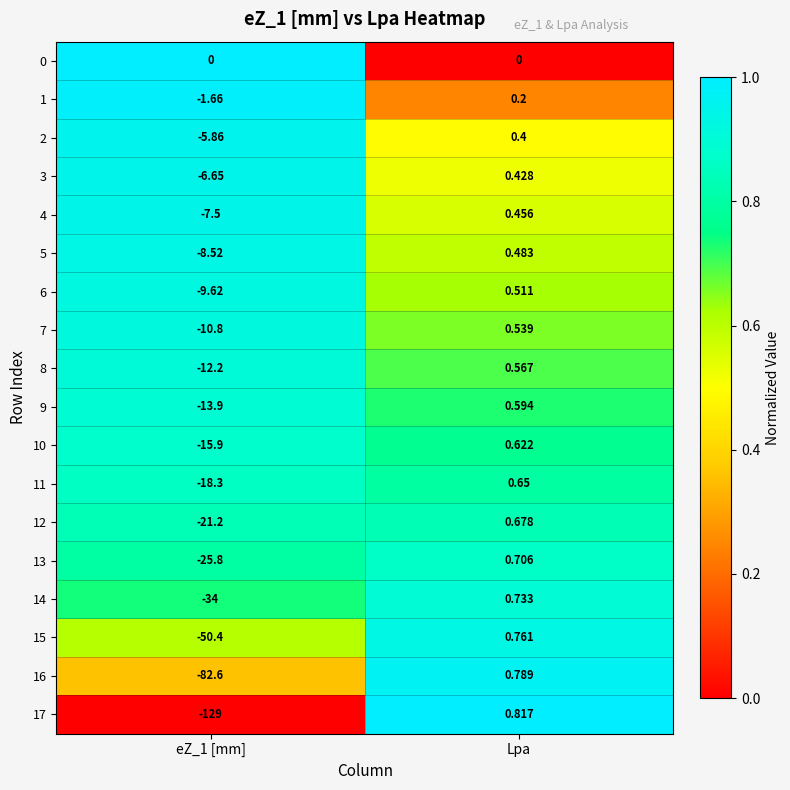

List the series in order of their peak value, highest first.

17, 16, 15, 14, 13, 12, 11, 10, 9, 8, 7, 6, 5, 4, 3, 2, 1, 0